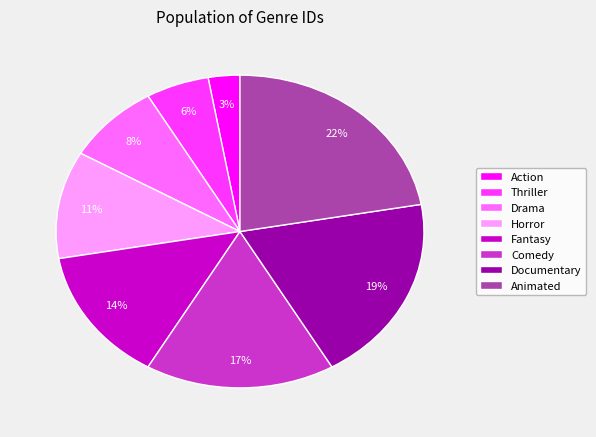

Which category has the biggest portion of the pie?

Animated